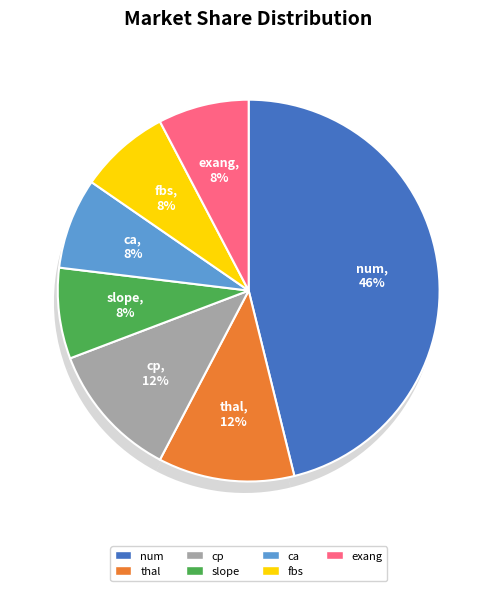

How many segments does this pie chart have?

7